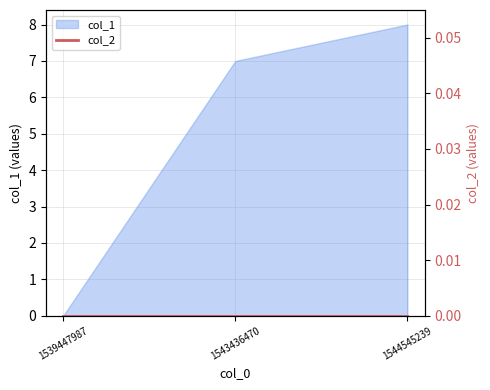

Reading left to right, extract all data points from this chart.

1539447987=0	1543436470=7	1544545239=8